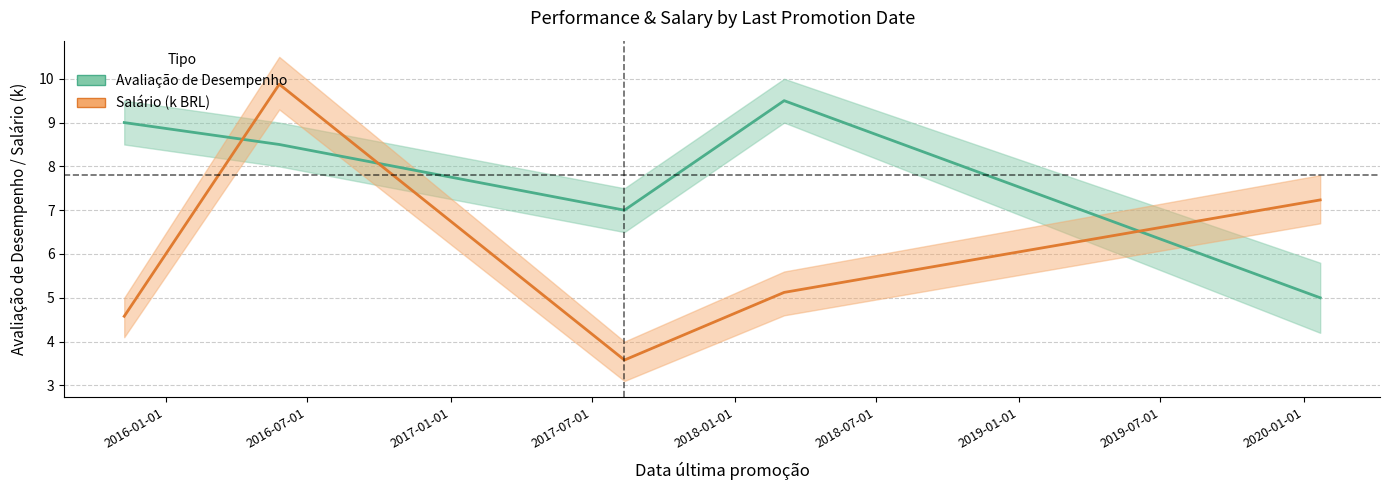

What are all the series names shown in the legend?

Avaliação de Desempenho, Salário (k BRL)